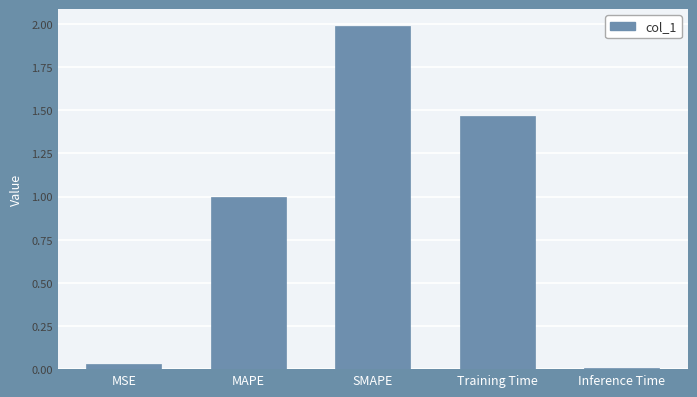

Which has a higher value, Training Time or Inference Time?

Training Time